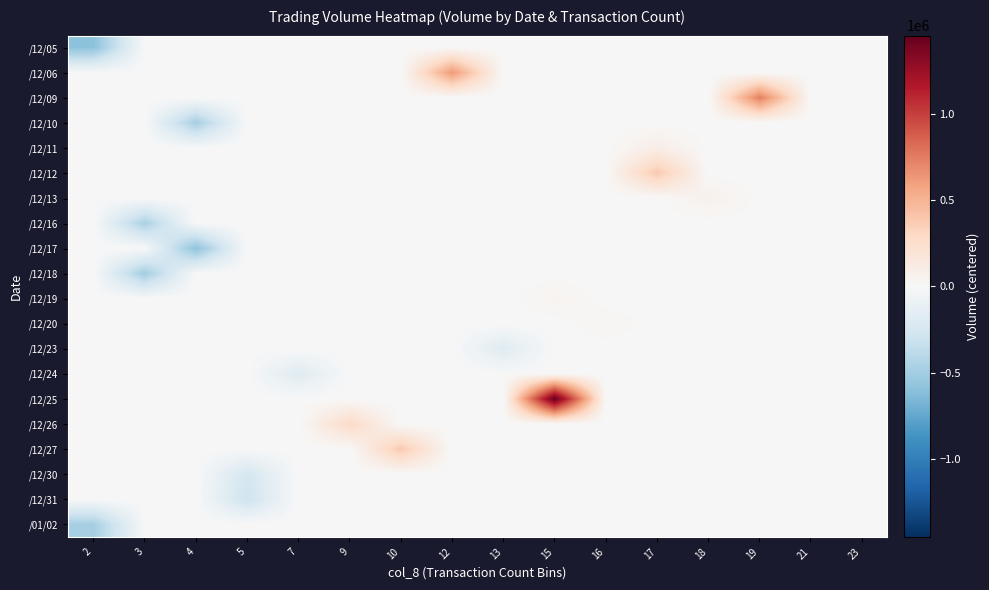

Between 3 and 15, which series saw the biggest shift?

/12/25